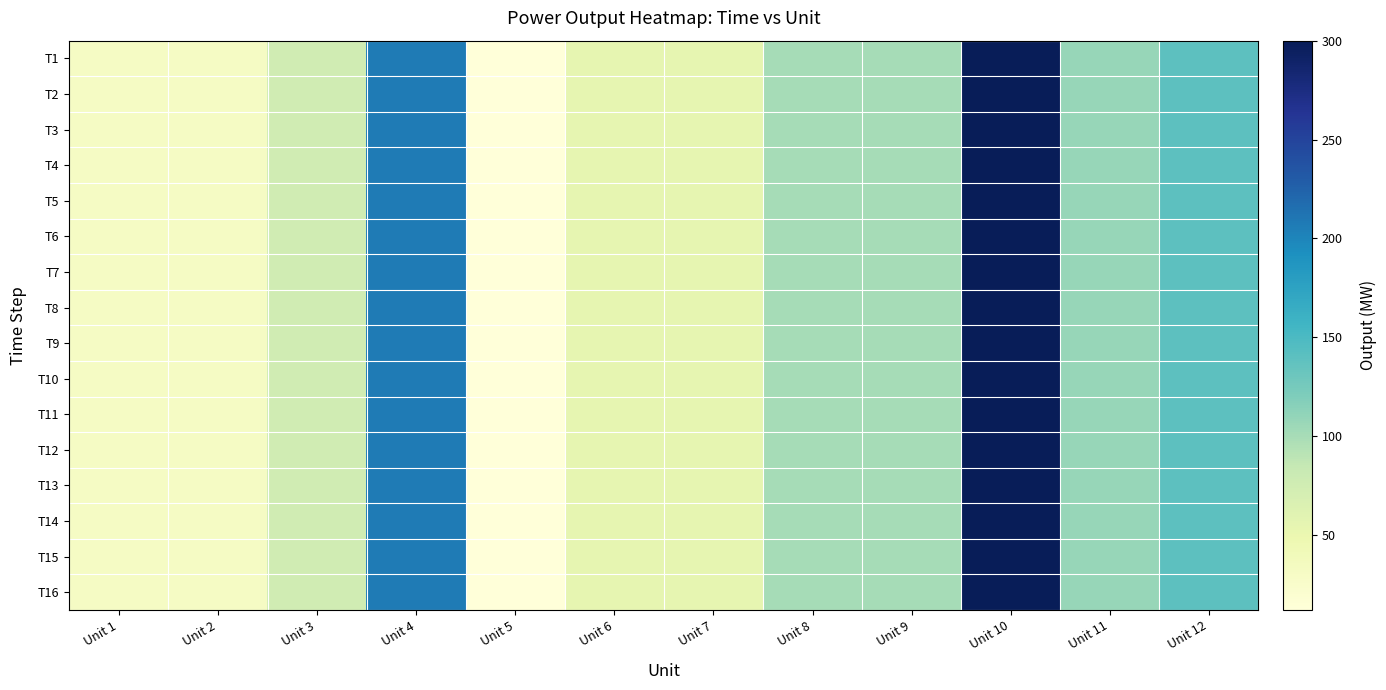

Rank the series by their maximum value, from lowest to highest.

T1, T2, T3, T4, T5, T6, T7, T8, T9, T10, T11, T12, T13, T14, T15, T16